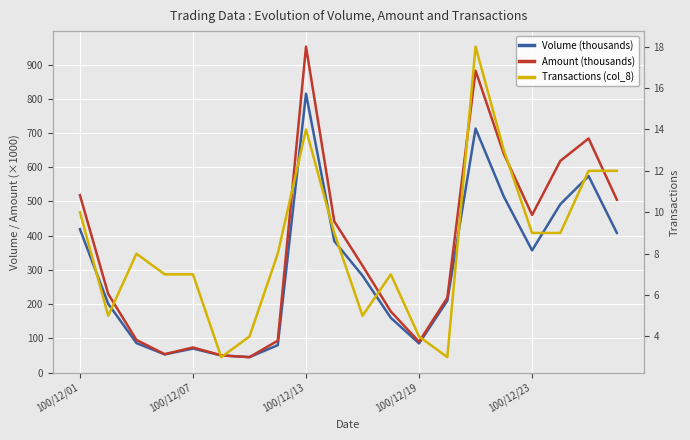

Rank the series at 13 from lowest to highest value.

Transactions (col_8), Volume (thousands), Amount (thousands)